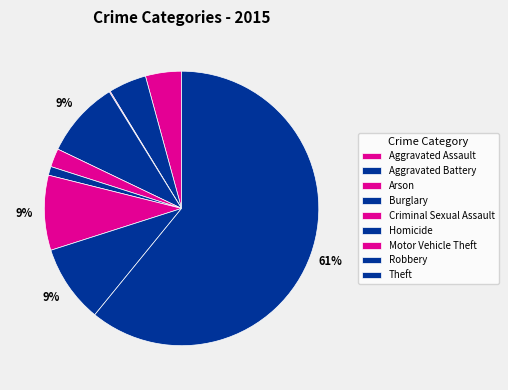

What is the ratio of the value at Aggravated Battery to the value at Burglary?

0.5